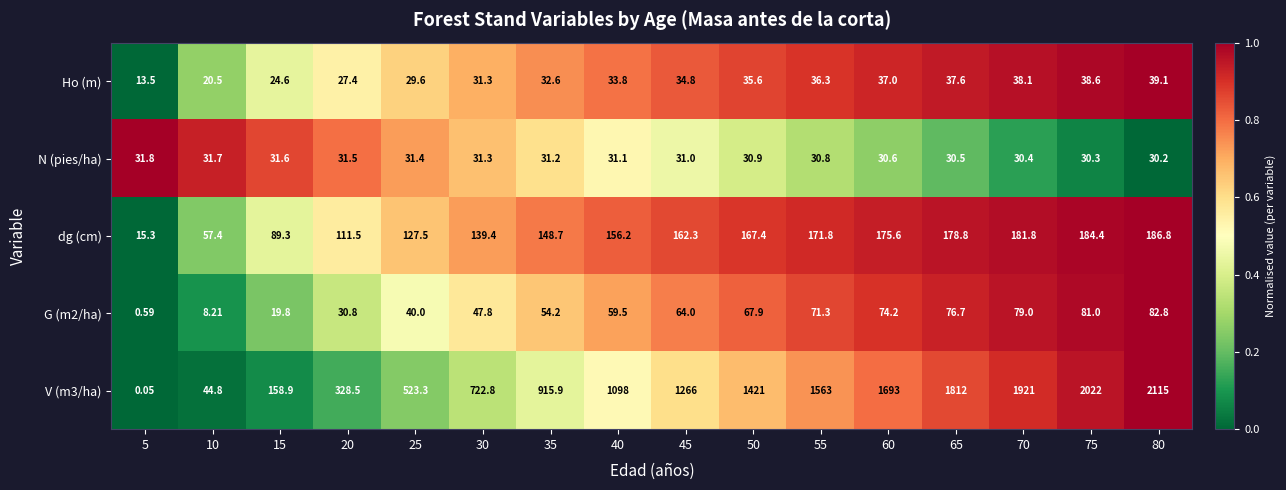

Reading right to left, transcribe all the data shown in this chart.

Ho (m): 80=39.1	75=38.6	70=38.1	65=37.6	60=37.0	55=36.3	50=35.6	45=34.8	40=33.8	35=32.6	30=31.3	25=29.6	20=27.4	15=24.6	10=20.5	5=13.5
N (pies/ha): 80=30.2	75=30.3	70=30.4	65=30.5	60=30.6	55=30.8	50=30.9	45=31.0	40=31.1	35=31.2	30=31.3	25=31.4	20=31.5	15=31.6	10=31.7	5=31.8
dg (cm): 80=186.8	75=184.4	70=181.8	65=178.8	60=175.6	55=171.8	50=167.4	45=162.3	40=156.2	35=148.7	30=139.4	25=127.5	20=111.5	15=89.3	10=57.4	5=15.3
G (m2/ha): 80=82.8	75=81.0	70=79.0	65=76.7	60=74.2	55=71.3	50=67.9	45=64.0	40=59.5	35=54.2	30=47.8	25=40.0	20=30.8	15=19.8	10=8.2	5=0.6
V (m3/ha): 80=2115.0	75=2022.0	70=1921.0	65=1812.0	60=1693.0	55=1563.0	50=1421.0	45=1266.0	40=1098.0	35=915.9	30=722.8	25=523.3	20=328.5	15=158.9	10=44.8	5=0.1